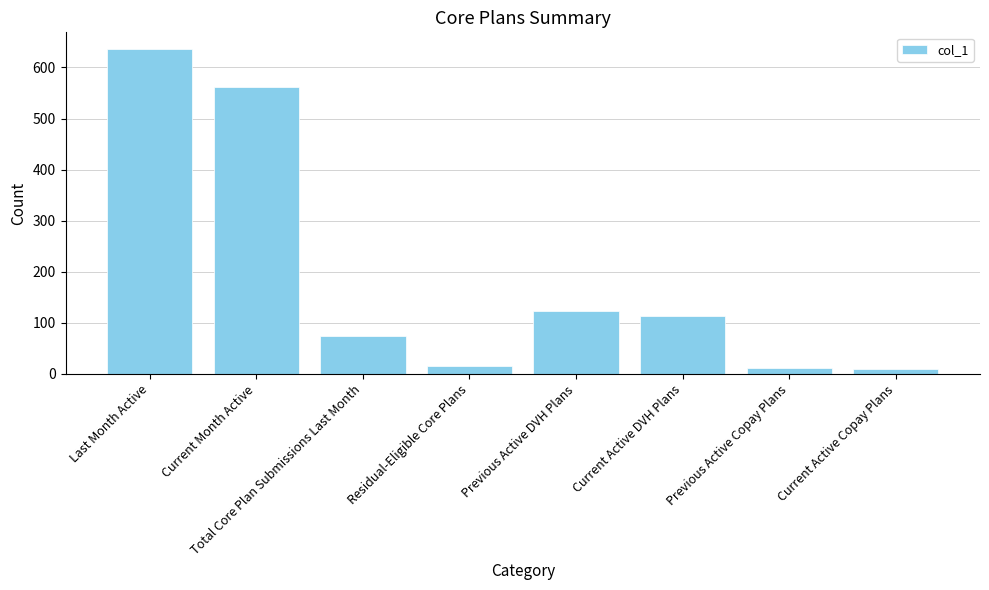

What is the average value?

193